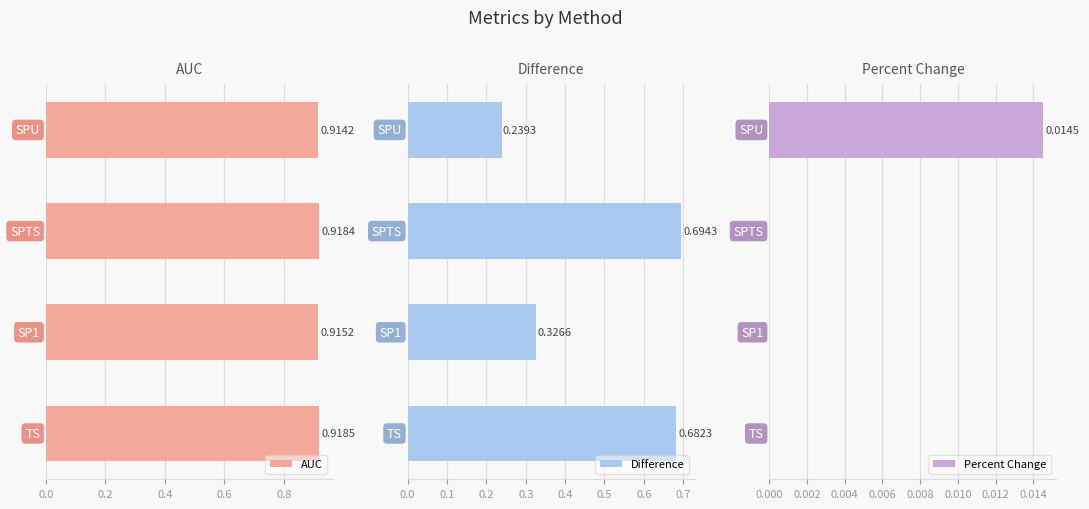

How many bars are there in each group?

3